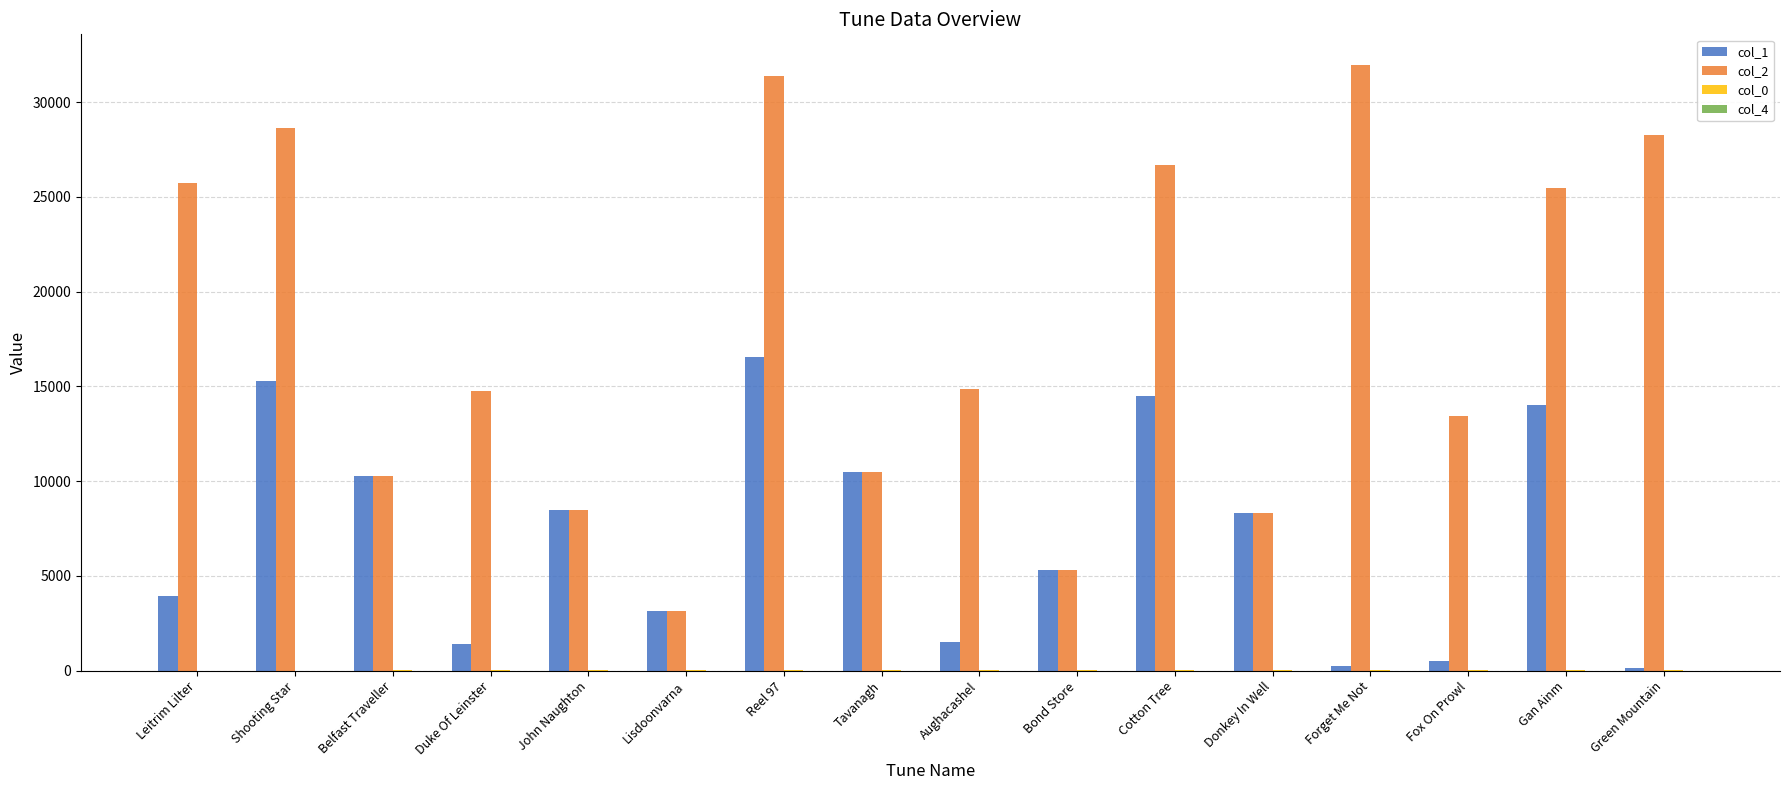

Are the bars horizontal?

No